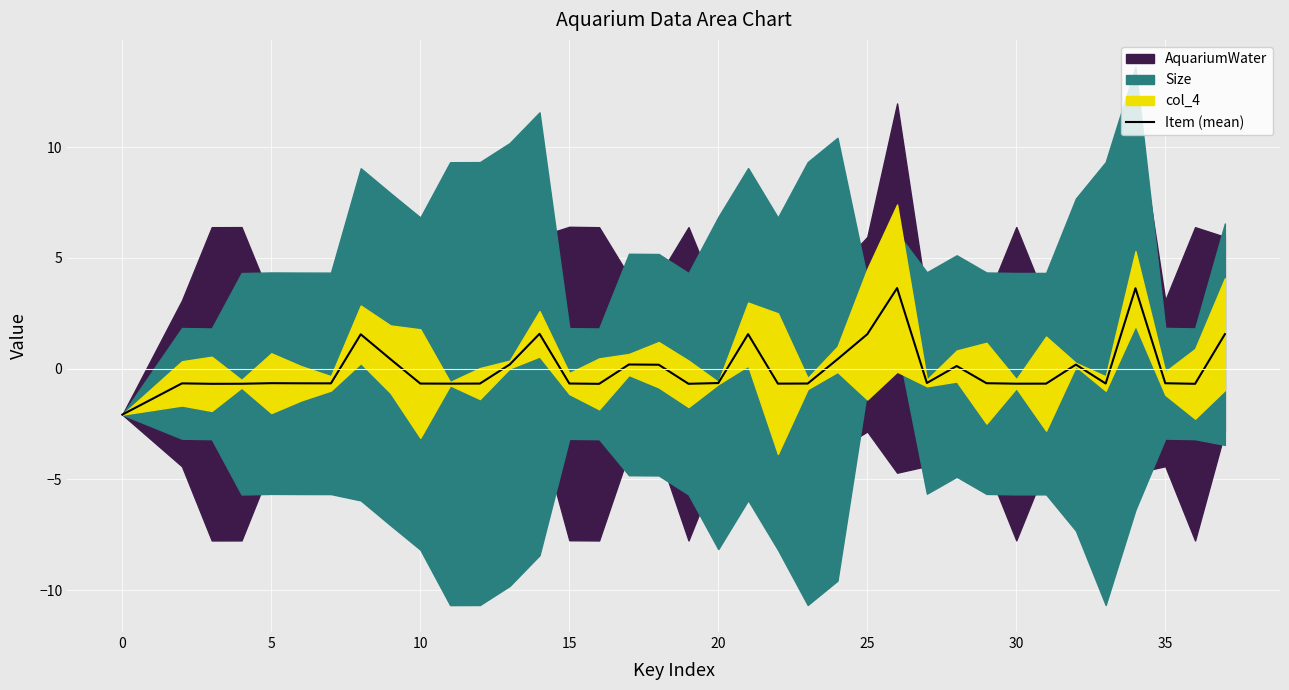

What is the lowest value of the Item (mean) series?

-2.1